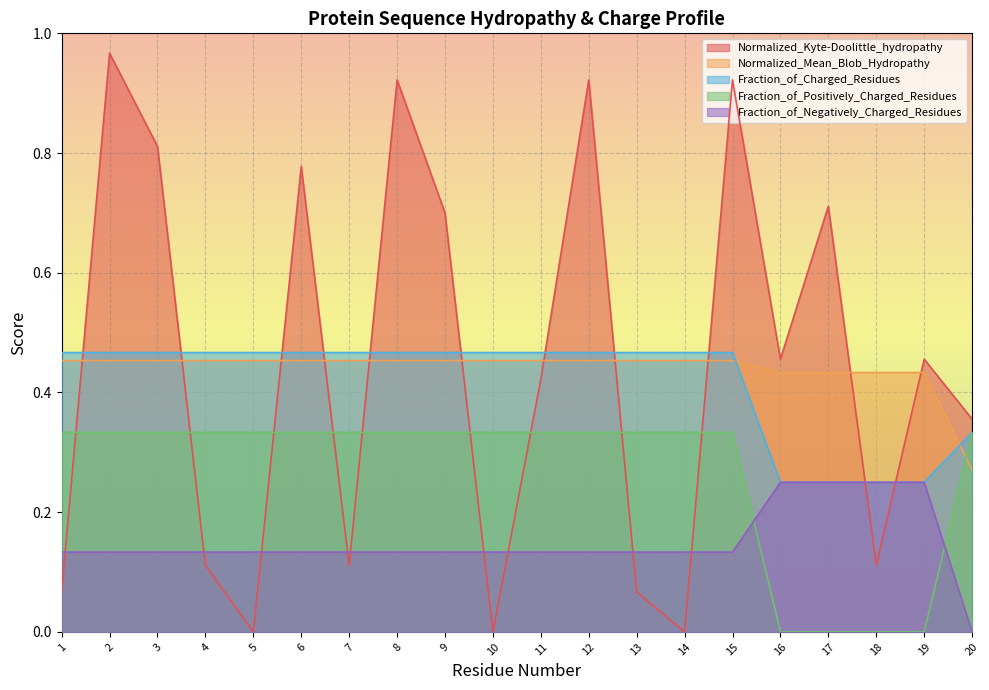

How many lines are shown in the chart?

5